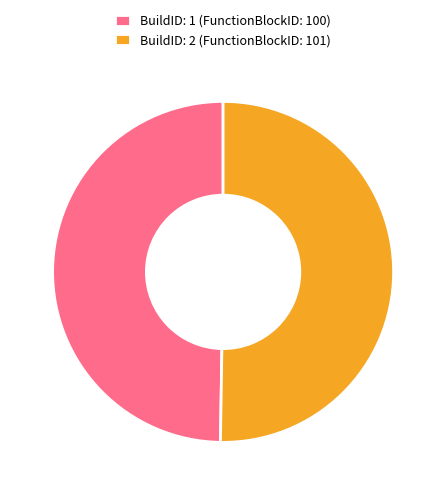

Count the number of slices in the pie.

2